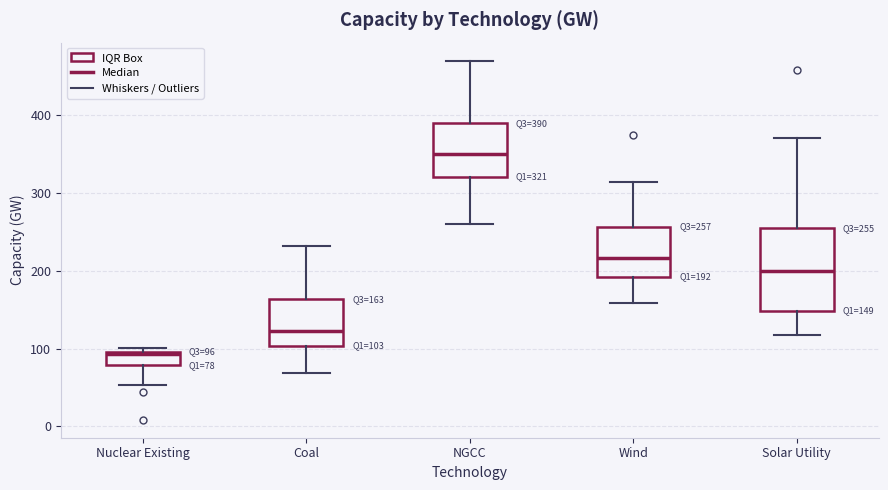

Which box is the tallest, from its lower edge to its upper edge?

Solar Utility